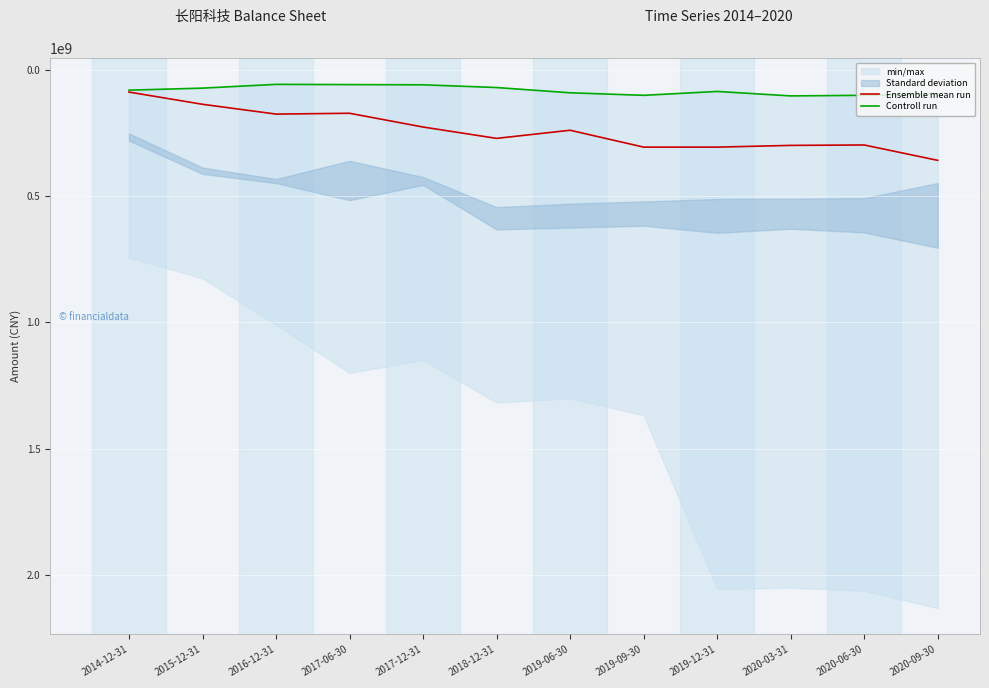

At how many categories does at least one series exceed 88884365?

11